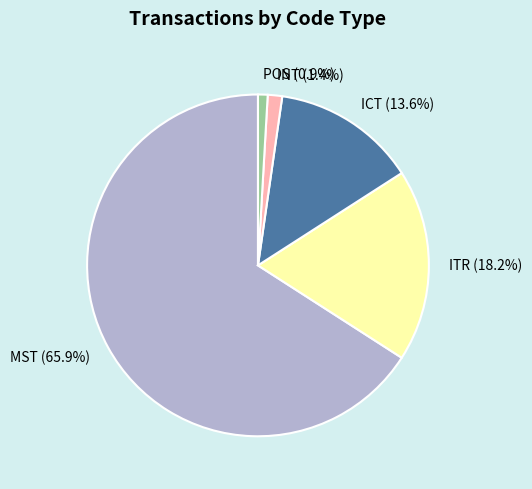

Which slice is the largest?

MST